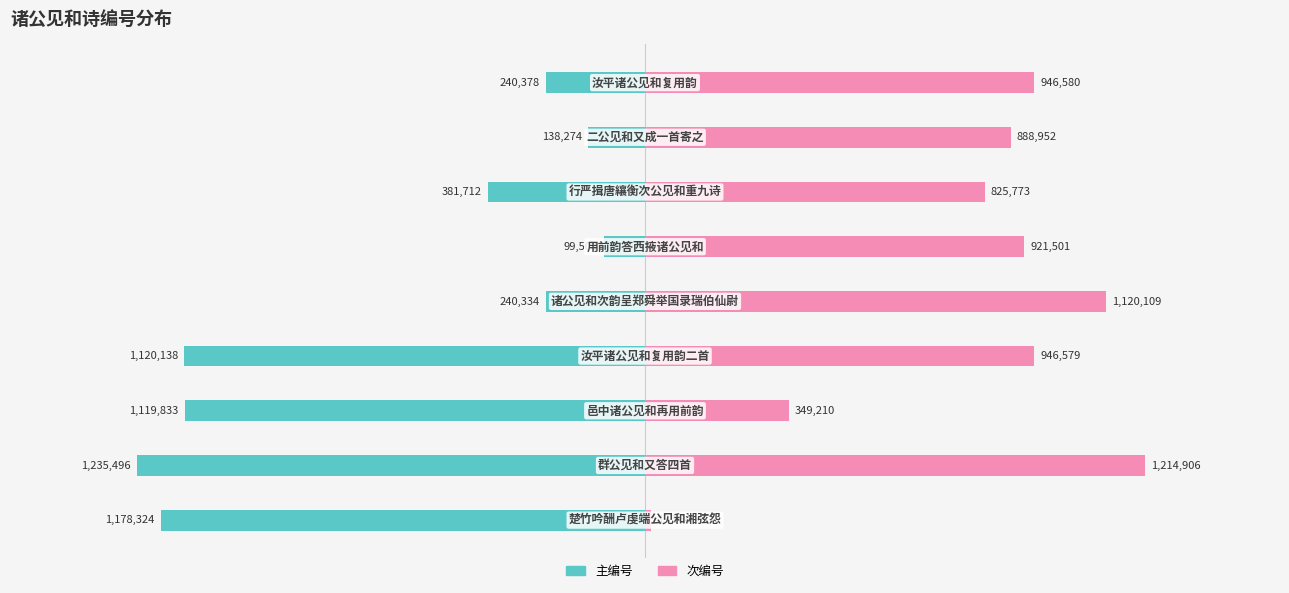

What position from the left is 2.0?

9